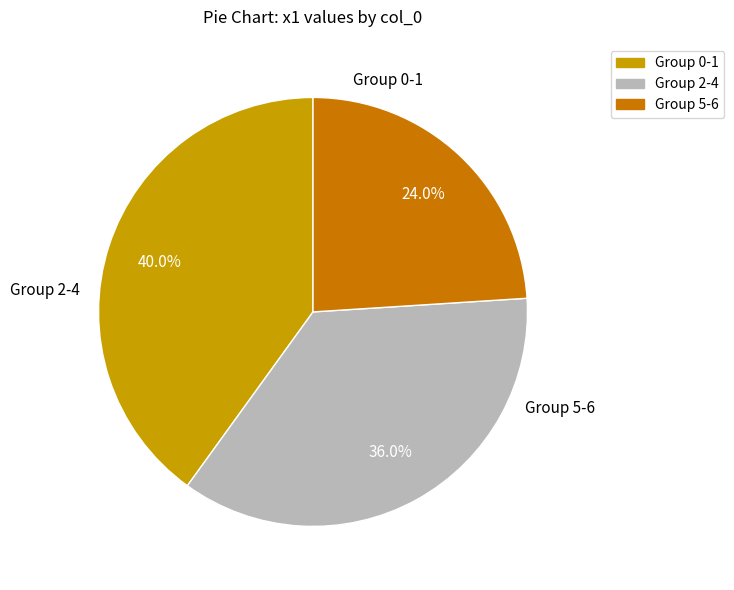

Rank the categories by value from lowest to highest.

Group 5-6, Group 2-4, Group 0-1